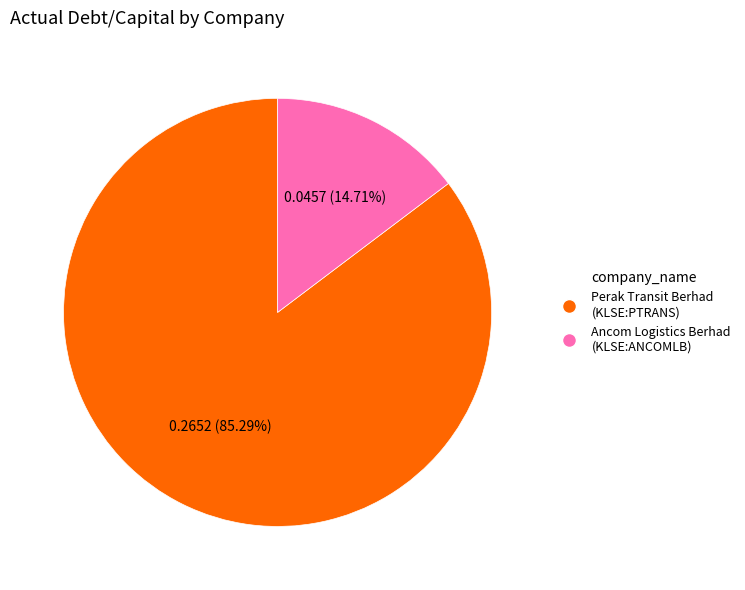

Between Ancom Logistics Berhad (KLSE:ANCOMLB) and Perak Transit Berhad (KLSE:PTRANS), which is larger?

Perak Transit Berhad (KLSE:PTRANS)